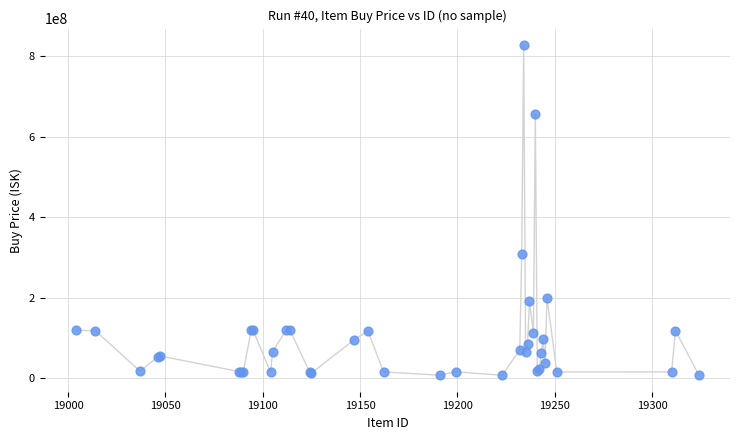

What Y value in the scatter plot is closest to 417455100?

307815384.6